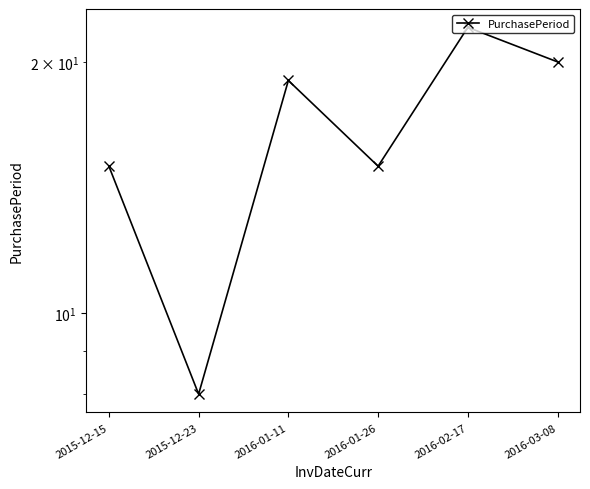

How many interior local valleys (lower than both neighbors) does the data have?

2